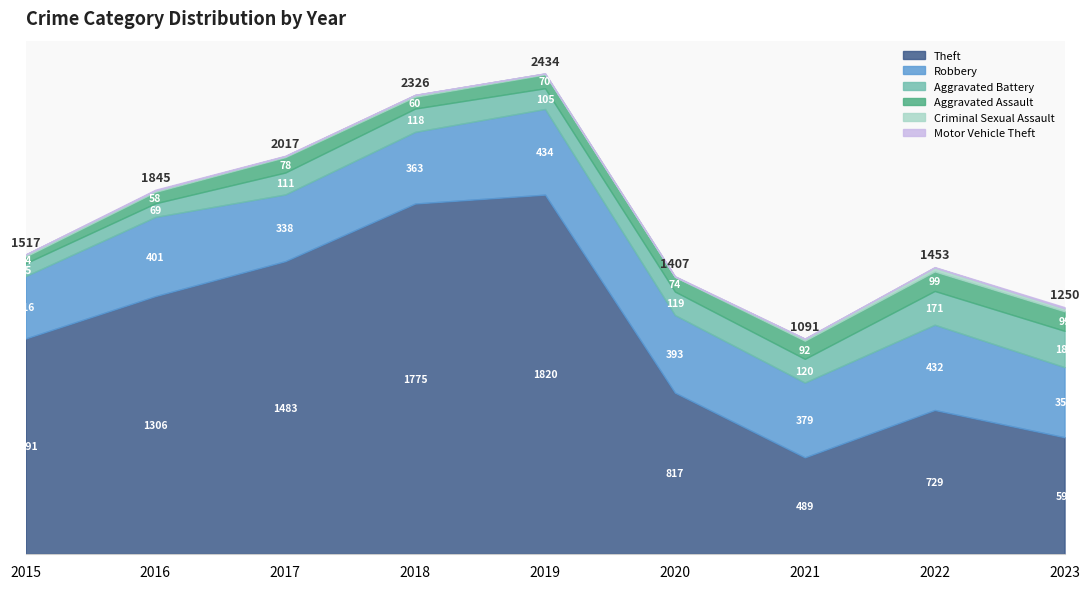

Reading left to right, list all the values displayed in this chart.

Theft: 2015=1091	2016=1306	2017=1483	2018=1775	2019=1820	2020=817	2021=489	2022=729	2023=591
Robbery: 2015=316	2016=401	2017=338	2018=363	2019=434	2020=393	2021=379	2022=432	2023=355
Aggravated Battery: 2015=65	2016=69	2017=111	2018=118	2019=105	2020=119	2021=120	2022=171	2023=184
Aggravated Assault: 2015=34	2016=58	2017=78	2018=60	2019=70	2020=74	2021=92	2022=99	2023=99
Criminal Sexual Assault: 2015=10	2016=7	2017=5	2018=9	2019=5	2020=2	2021=10	2022=20	2023=15
Motor Vehicle Theft: 2015=1	2016=4	2017=2	2018=1	2019=0	2020=2	2021=1	2022=2	2023=6